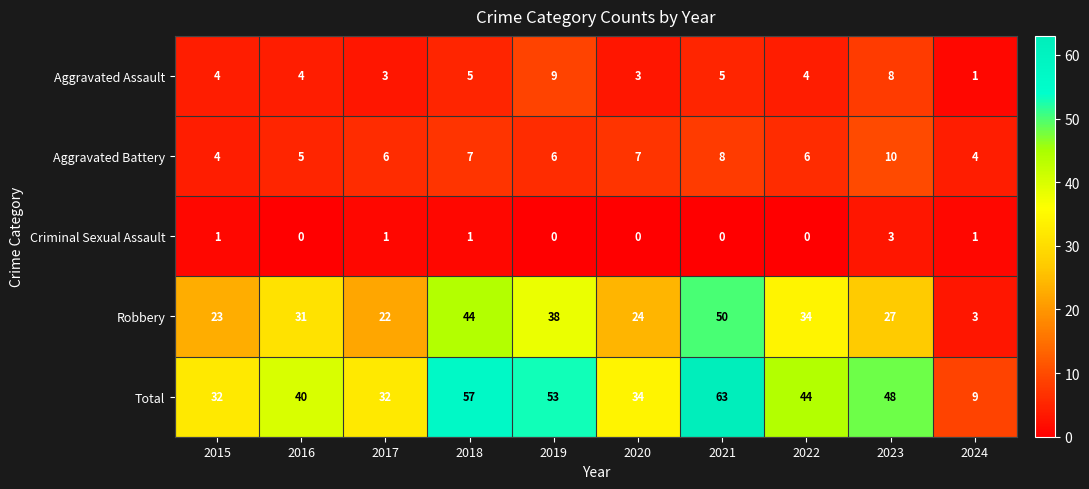

Which series has the largest range (max minus min)?

Total